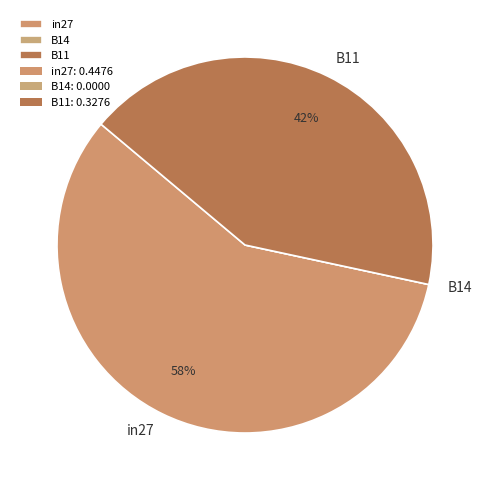

To the nearest percent, what percentage of the pie is B11?

42%